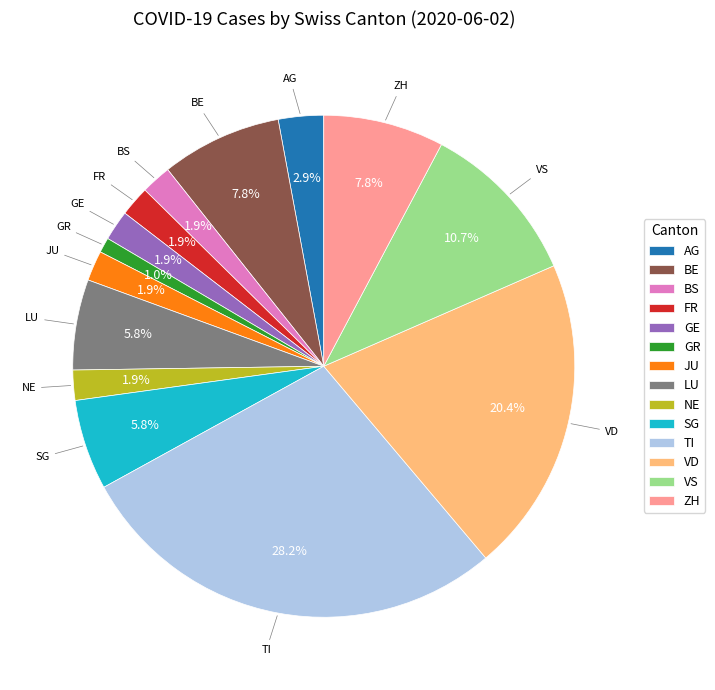

Is there any slice that represents more than half of the pie?

No